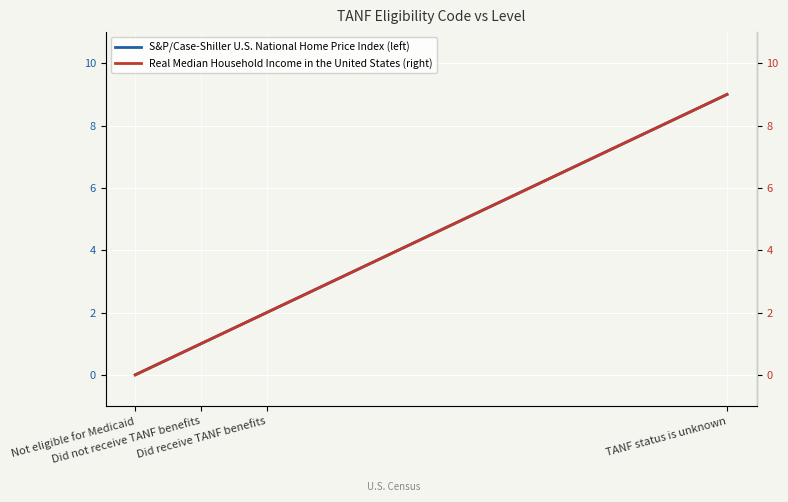

True or false: S&P/Case-Shiller U.S. National Home Price Index (left) and Real Median Household Income in the United States (right) cross at least once.

False